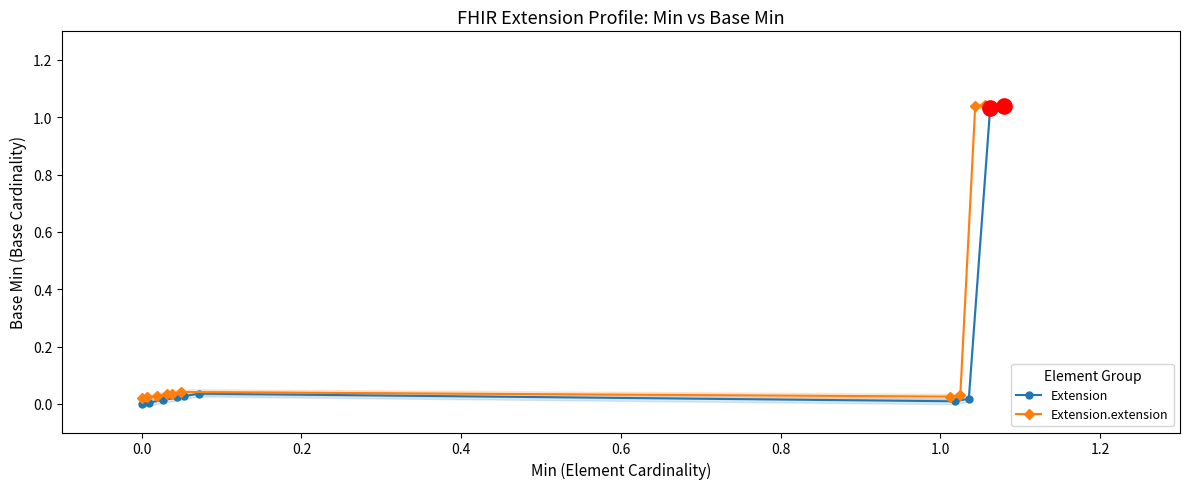

True or false: Extension has more than 0 points higher than both neighbors.

True